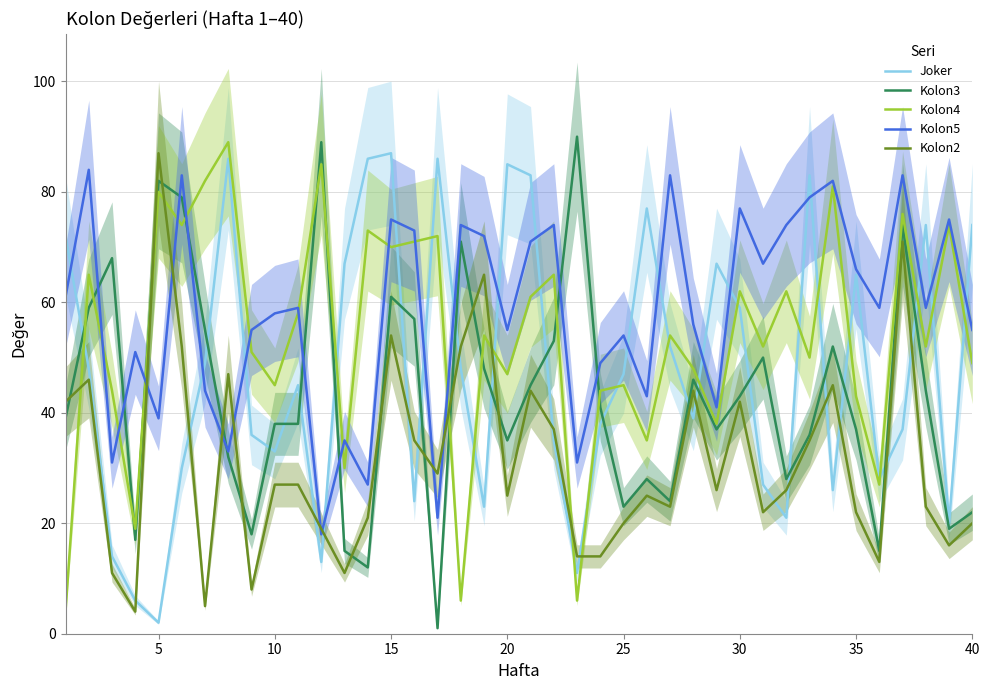

Does the chart display data point markers on the line(s)?

No